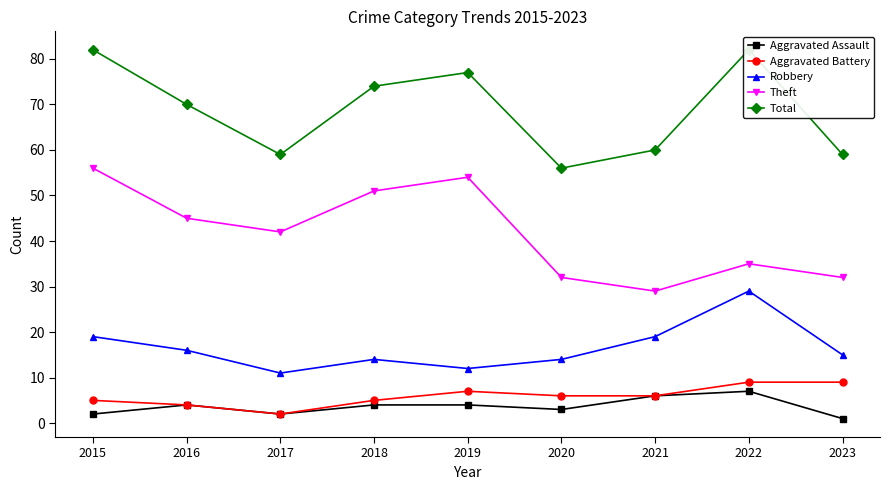

Reading left to right, what are all the values shown in this chart?

Aggravated Assault: 2015=2	2016=4	2017=2	2018=4	2019=4	2020=3	2021=6	2022=7	2023=1
Aggravated Battery: 2015=5	2016=4	2017=2	2018=5	2019=7	2020=6	2021=6	2022=9	2023=9
Robbery: 2015=19	2016=16	2017=11	2018=14	2019=12	2020=14	2021=19	2022=29	2023=15
Theft: 2015=56	2016=45	2017=42	2018=51	2019=54	2020=32	2021=29	2022=35	2023=32
Total: 2015=82	2016=70	2017=59	2018=74	2019=77	2020=56	2021=60	2022=82	2023=59